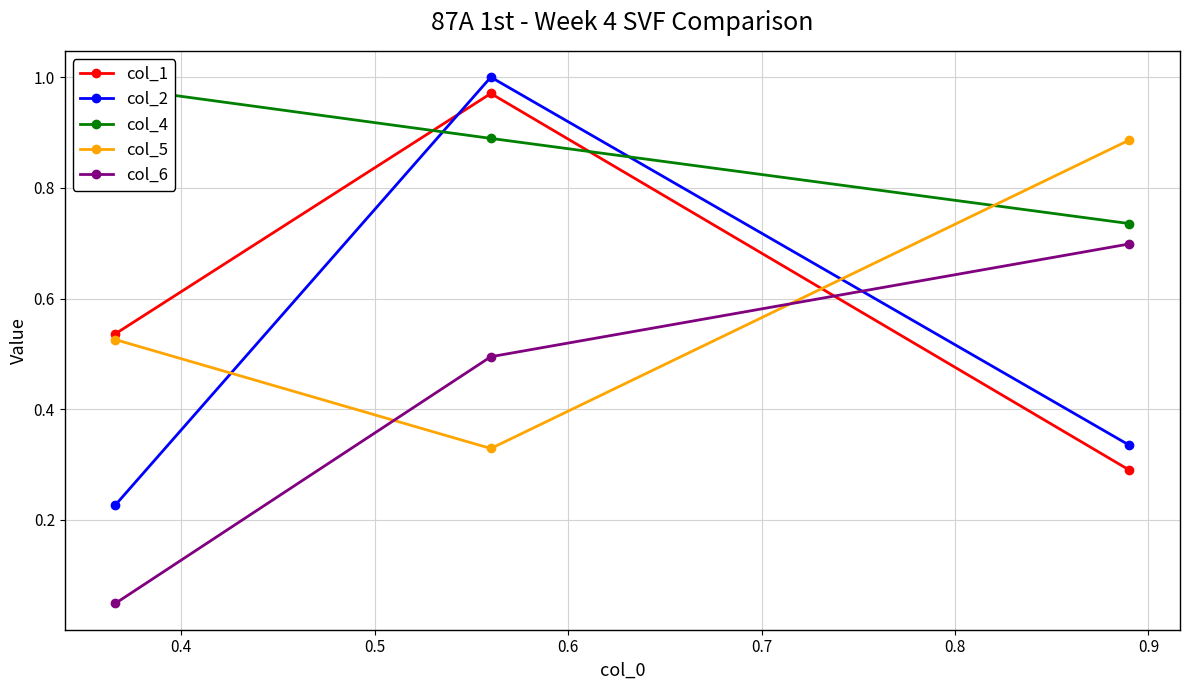

How many distinct data groups are displayed?

5